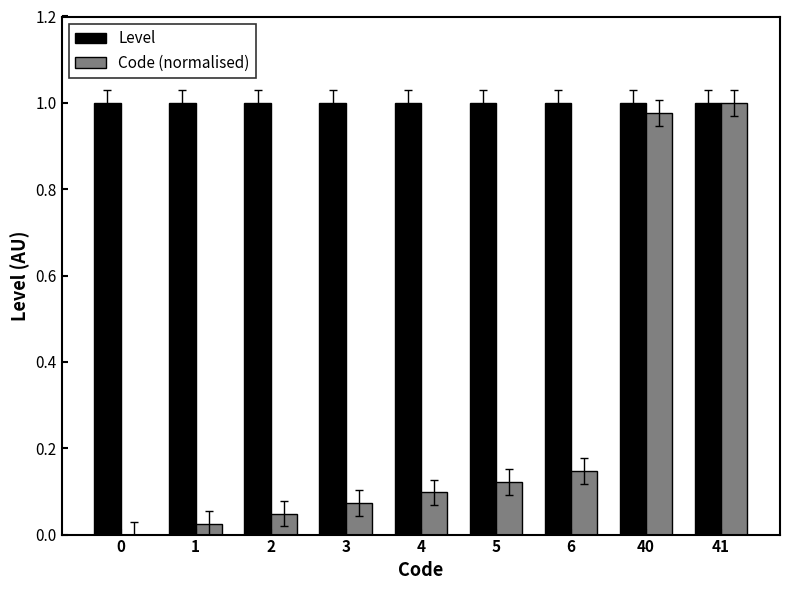

The value of Level at 41 is 1.0. True or false?

True